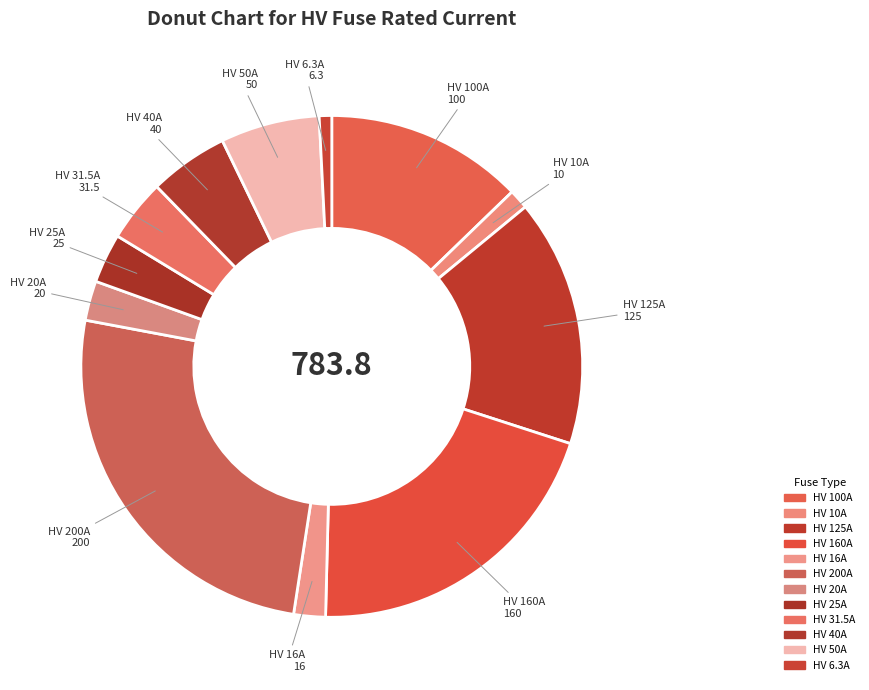

Which slice is the largest?

HV 200A